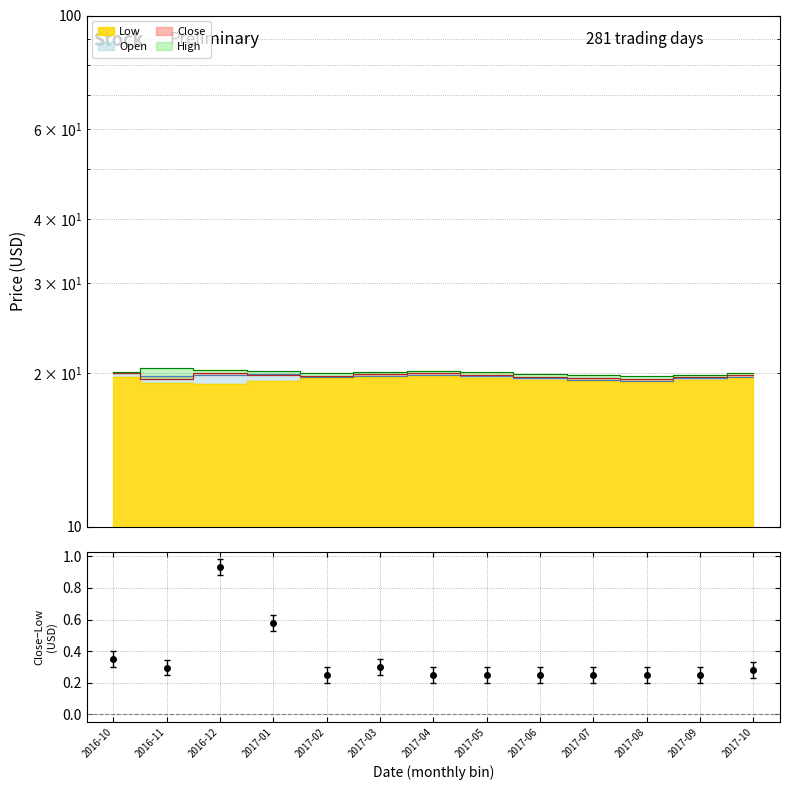

The Close series shows 19.9 at 2017-03. True or false?

True